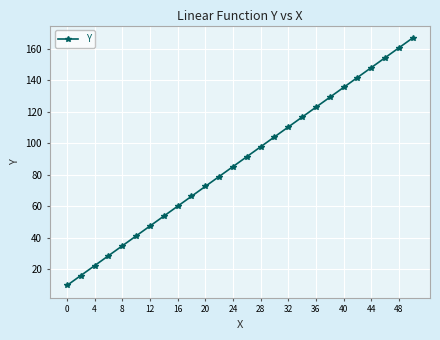

What is the smallest value displayed?

9.8